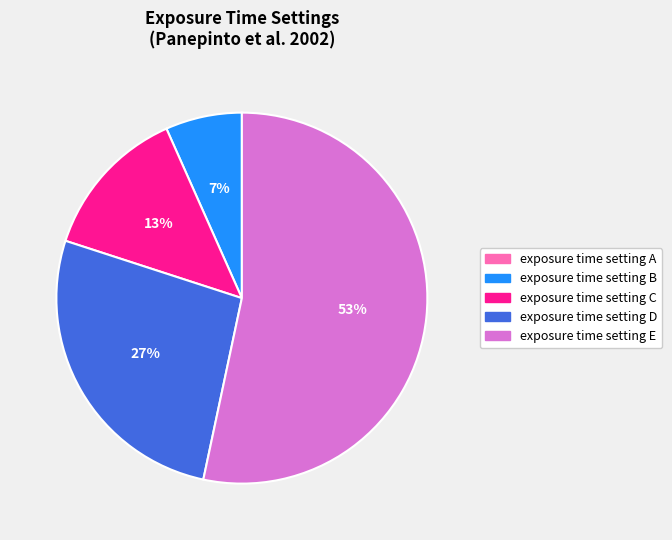

Is there any slice that represents more than half of the pie?

Yes